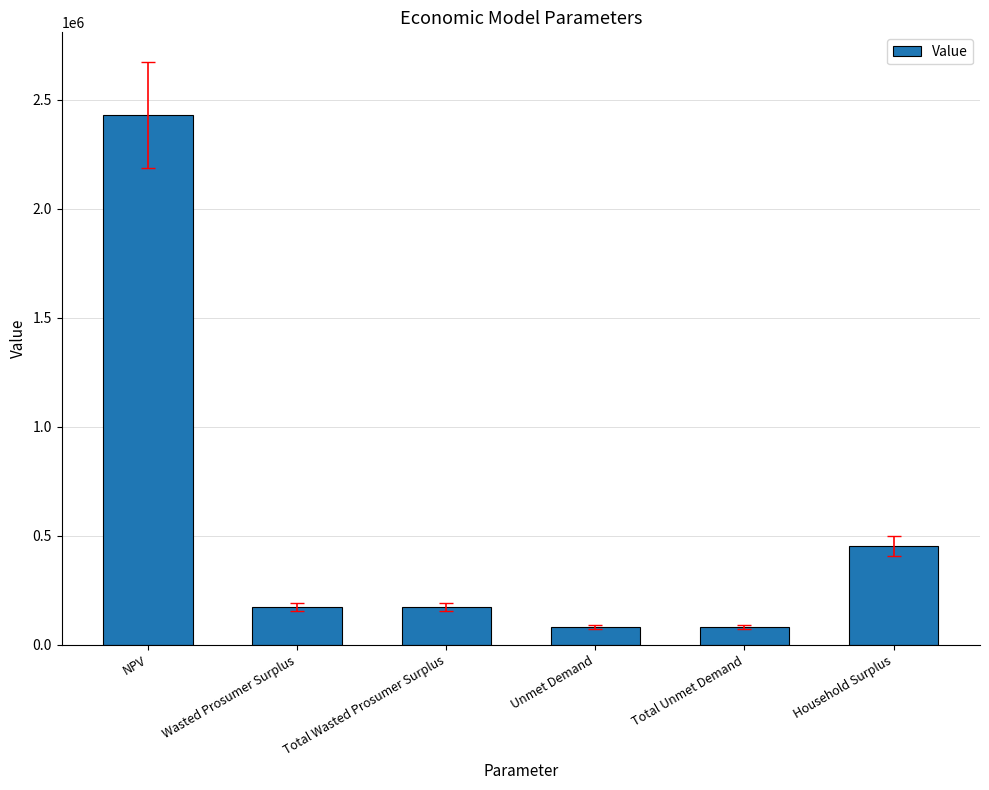

What is the average value?

566560.4